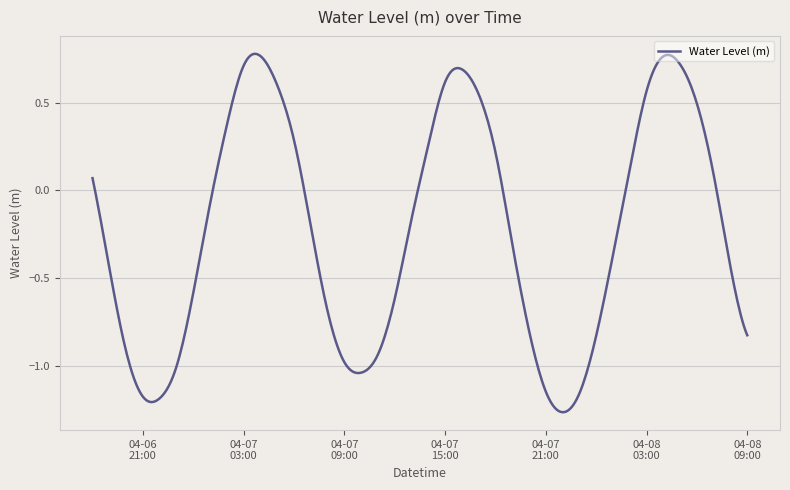

What is the difference between the maximum and minimum values?

2.0